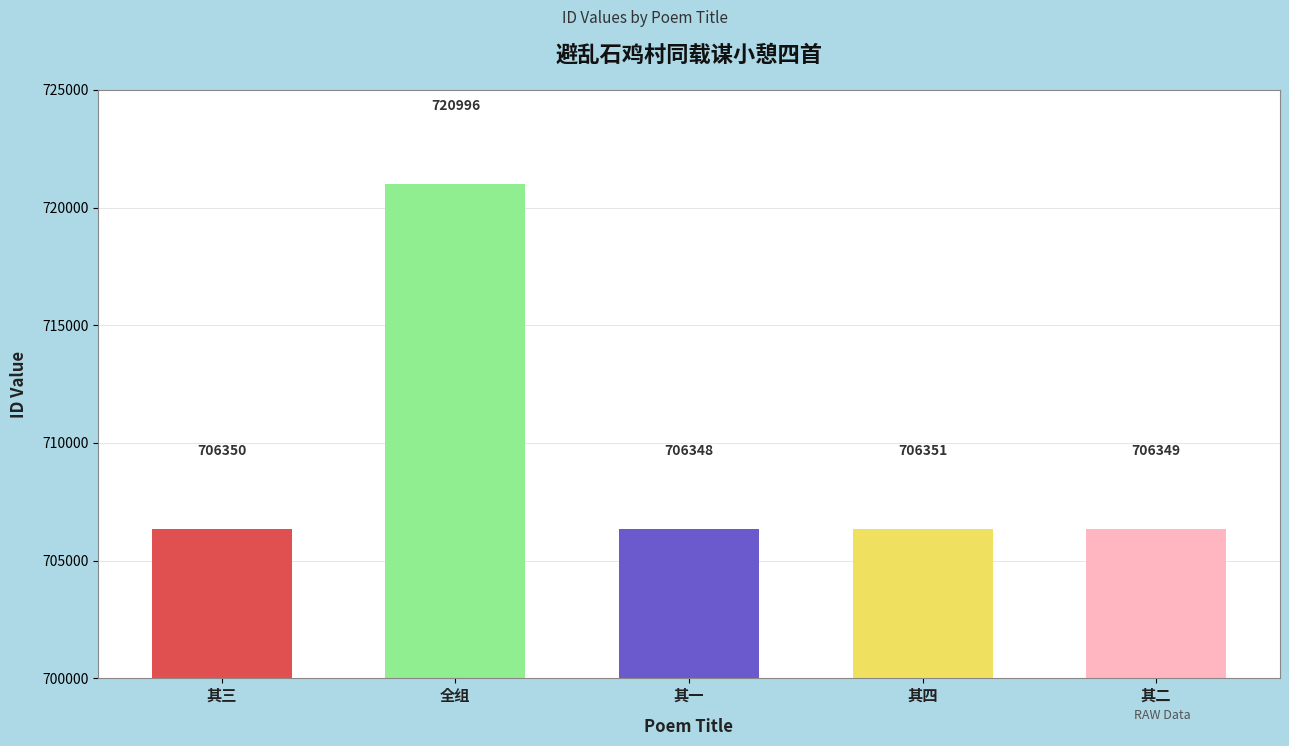

Is it true that the value at 全组 is 959110?

False